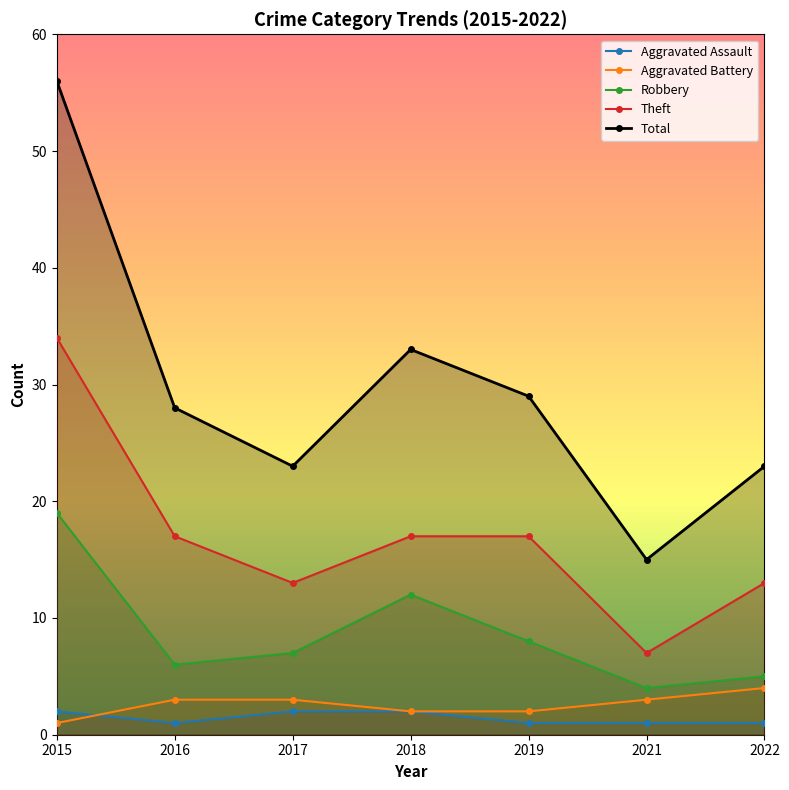

In Robbery, how many points are higher than both neighbors (excluding endpoints)?

1